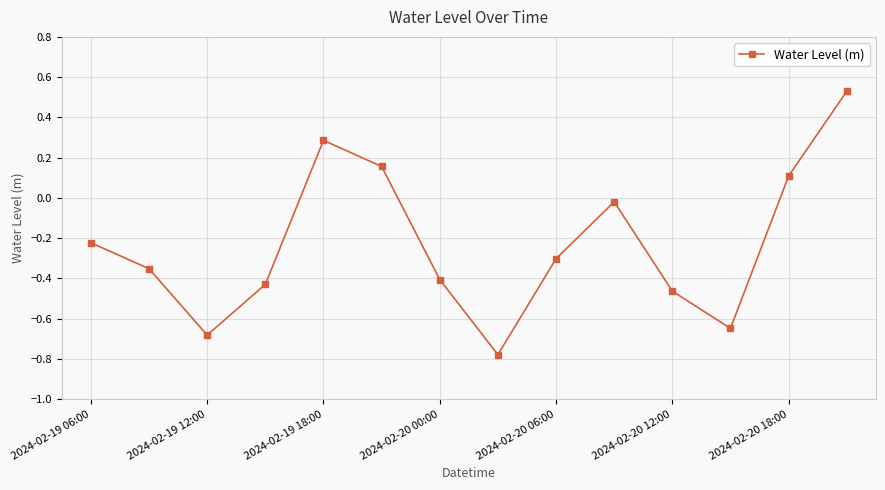

What is the sum of all values?

-3.2